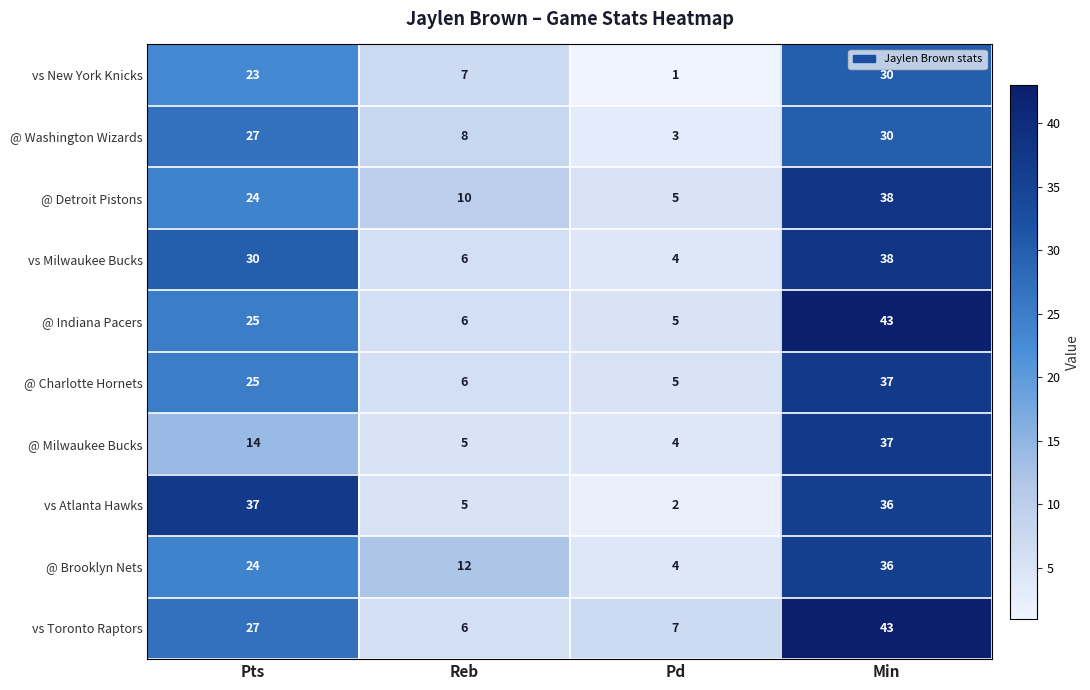

How many data points in @ Brooklyn Nets are less than 24?

2